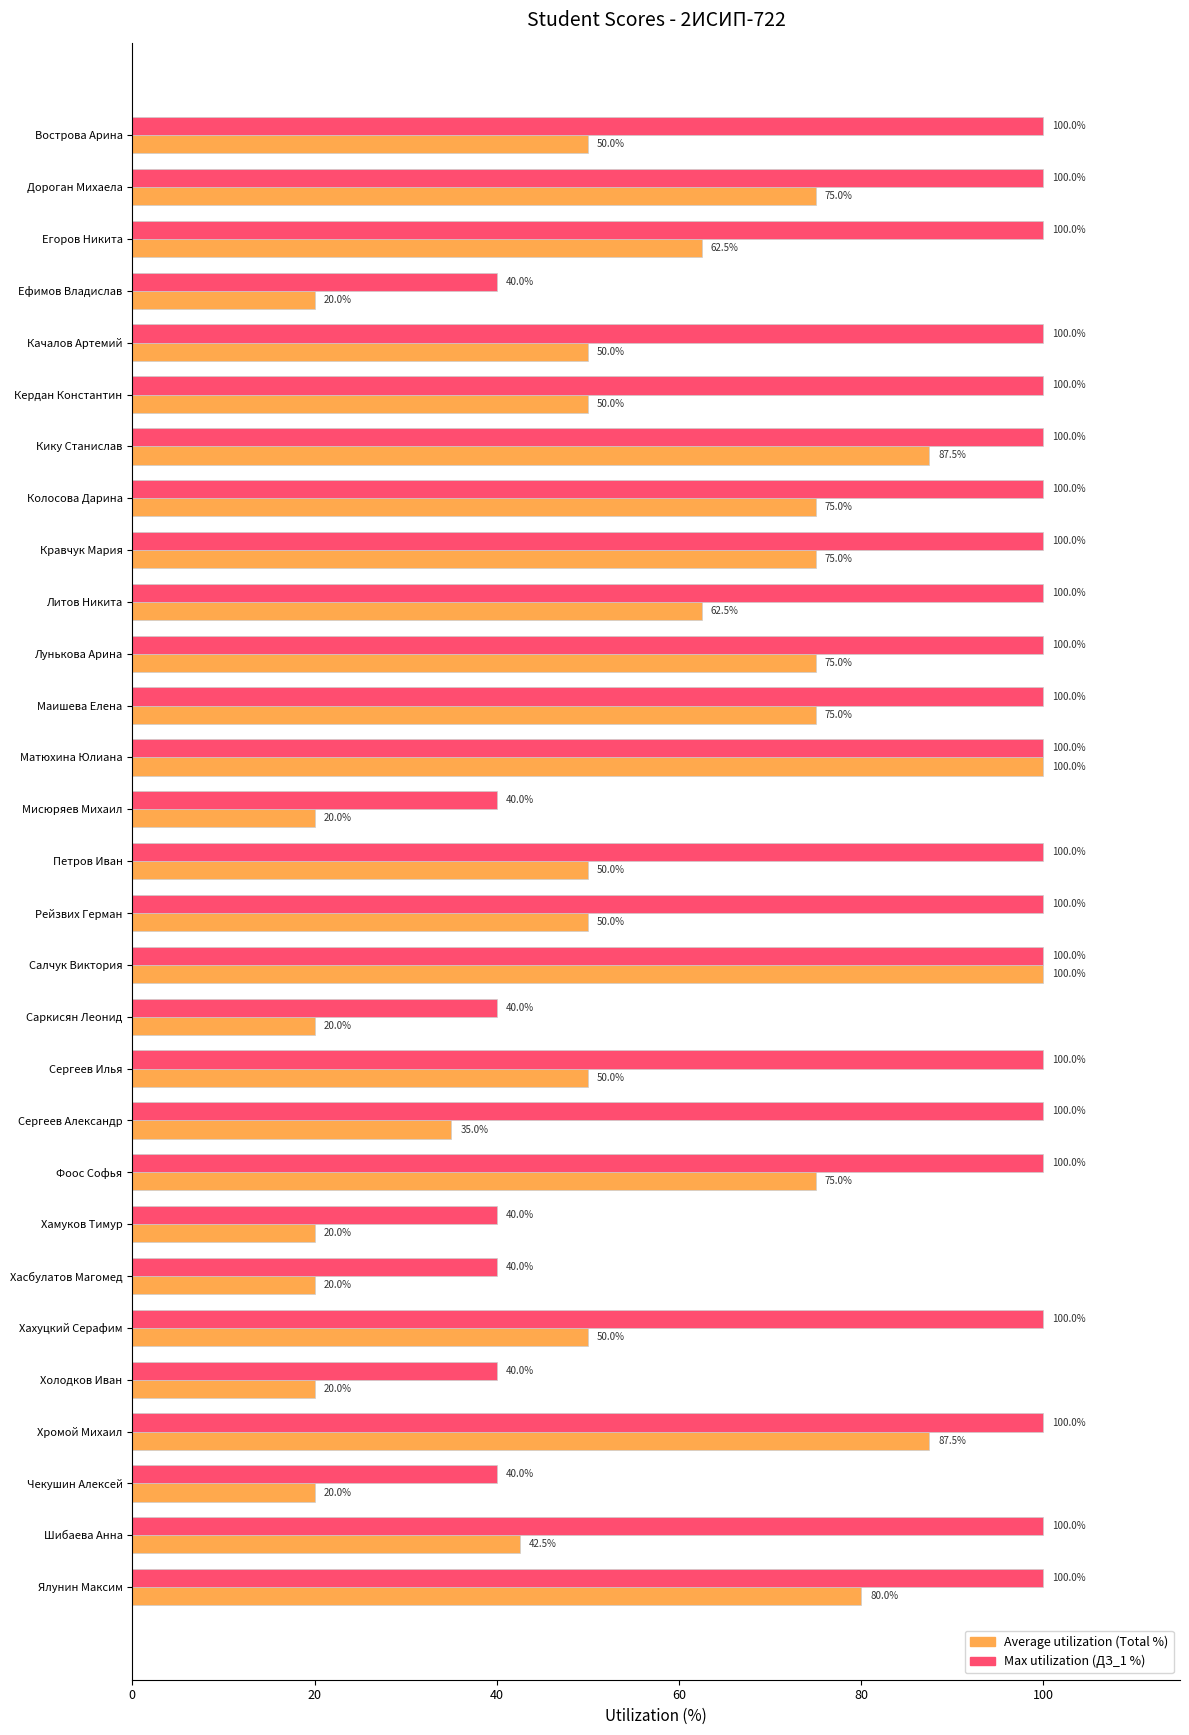

The Average utilization (Total %) series shows 87.5 at Кику Станислав. True or false?

True